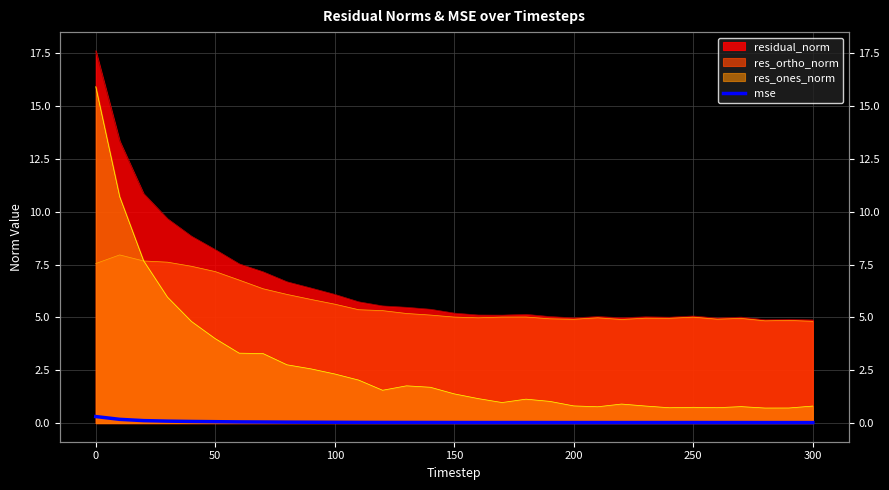

The value at 19 is 0.0. True or false?

True